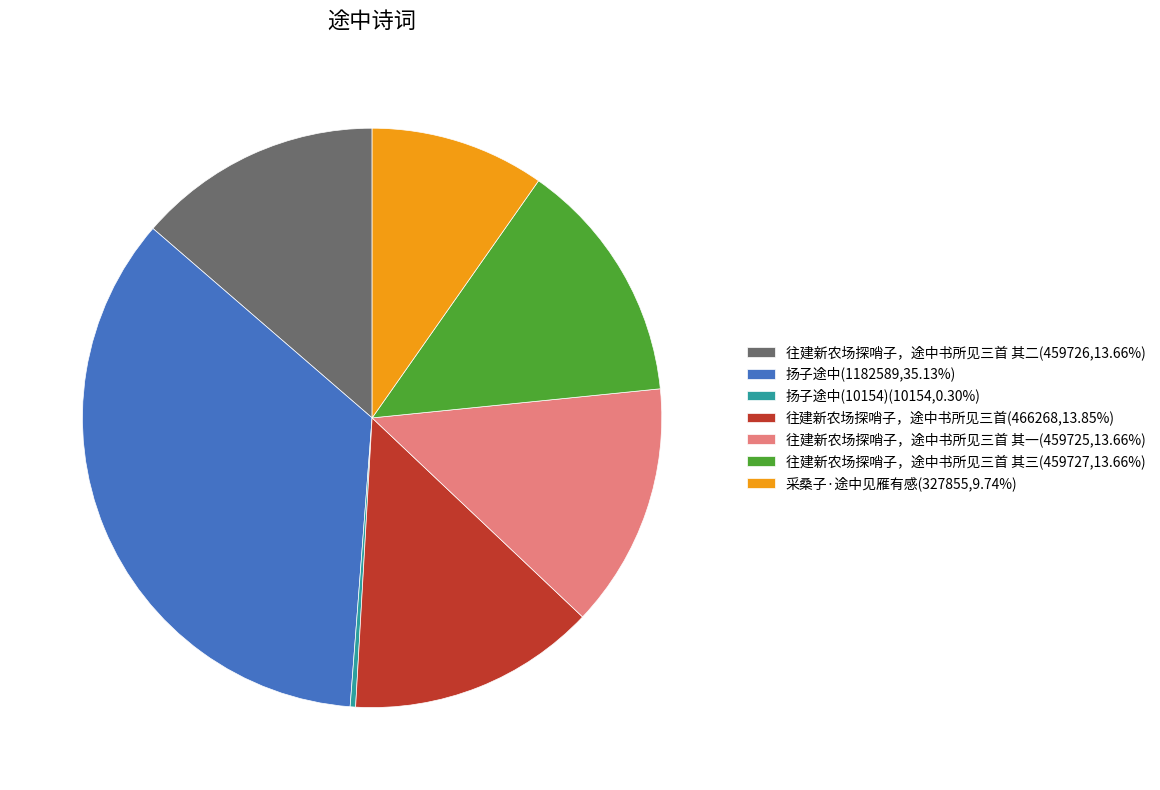

What is the ratio of the value at 往建新农场探哨子，途中书所见三首 其二(459726,13.66%) to the value at 扬子途中(10154)(10154,0.30%)?

45.3